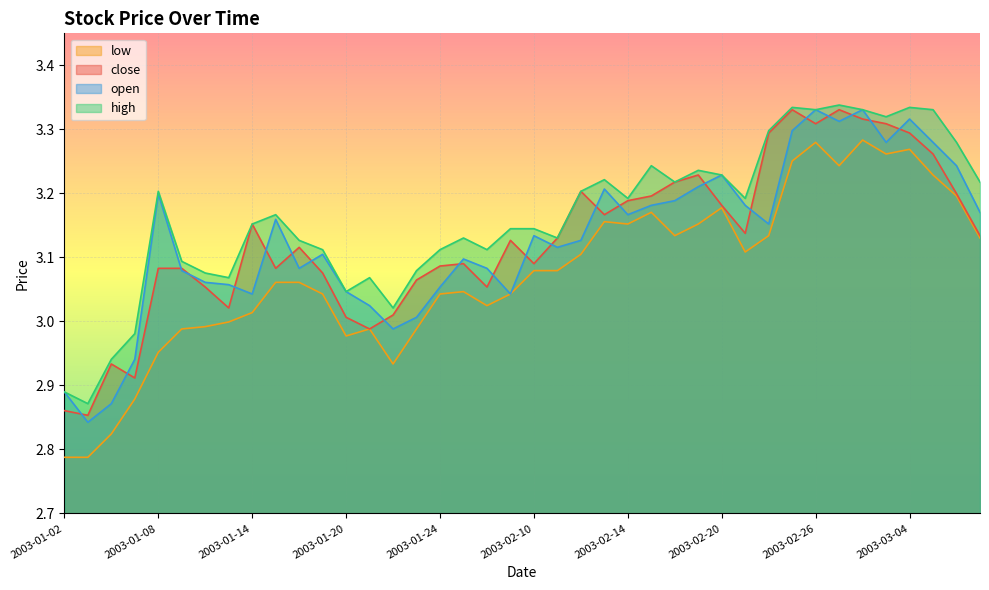

What is the maximum value shown in the chart?

3.3